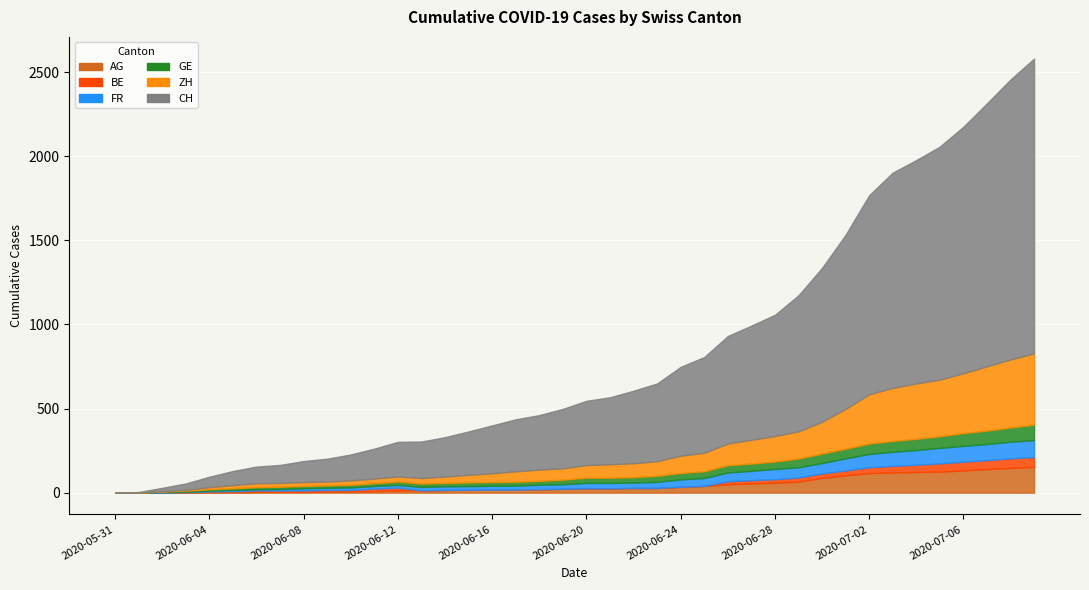

True or false: FR and ZH intersect in this chart.

False